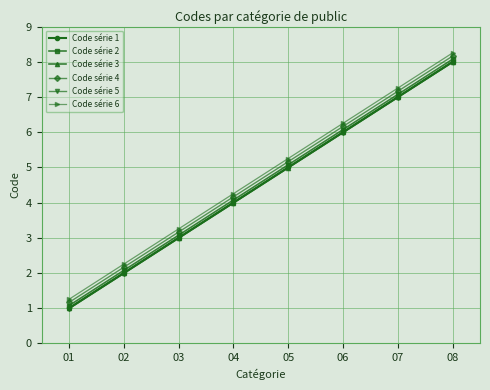

At how many categories does at least one series exceed 2?

7